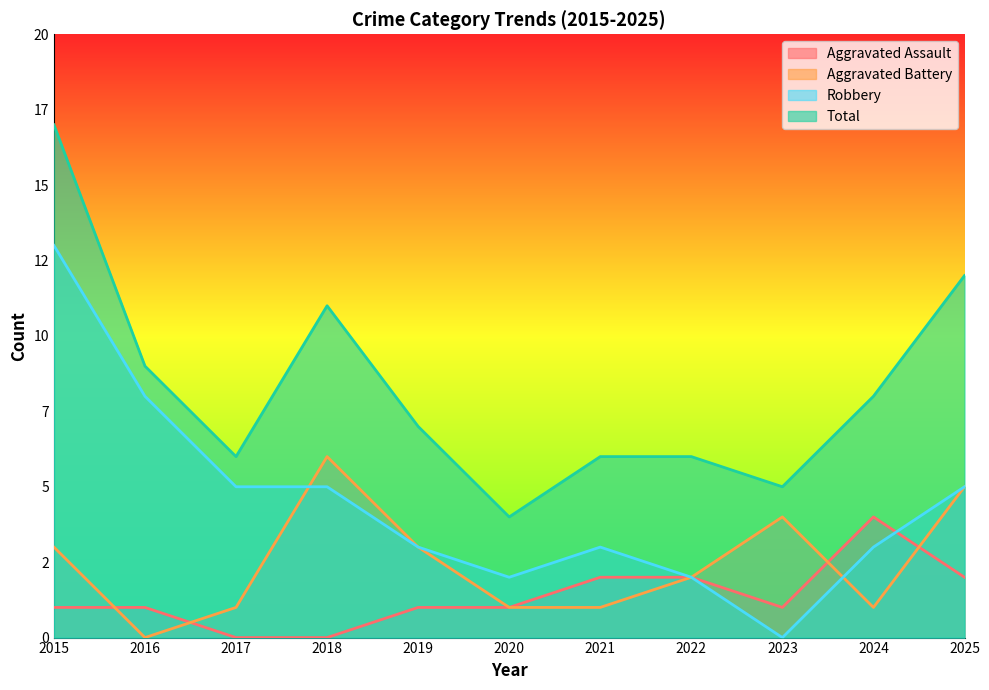

What is the average value of the Aggravated Battery series?

2